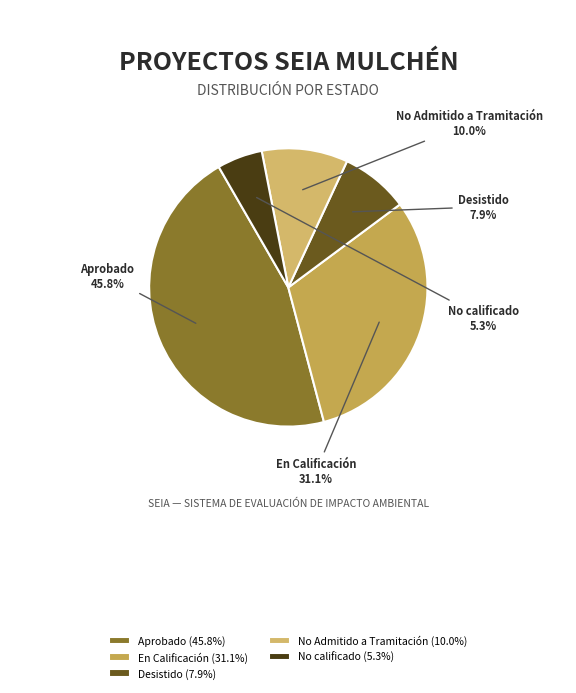

Does any single category account for the majority?

No